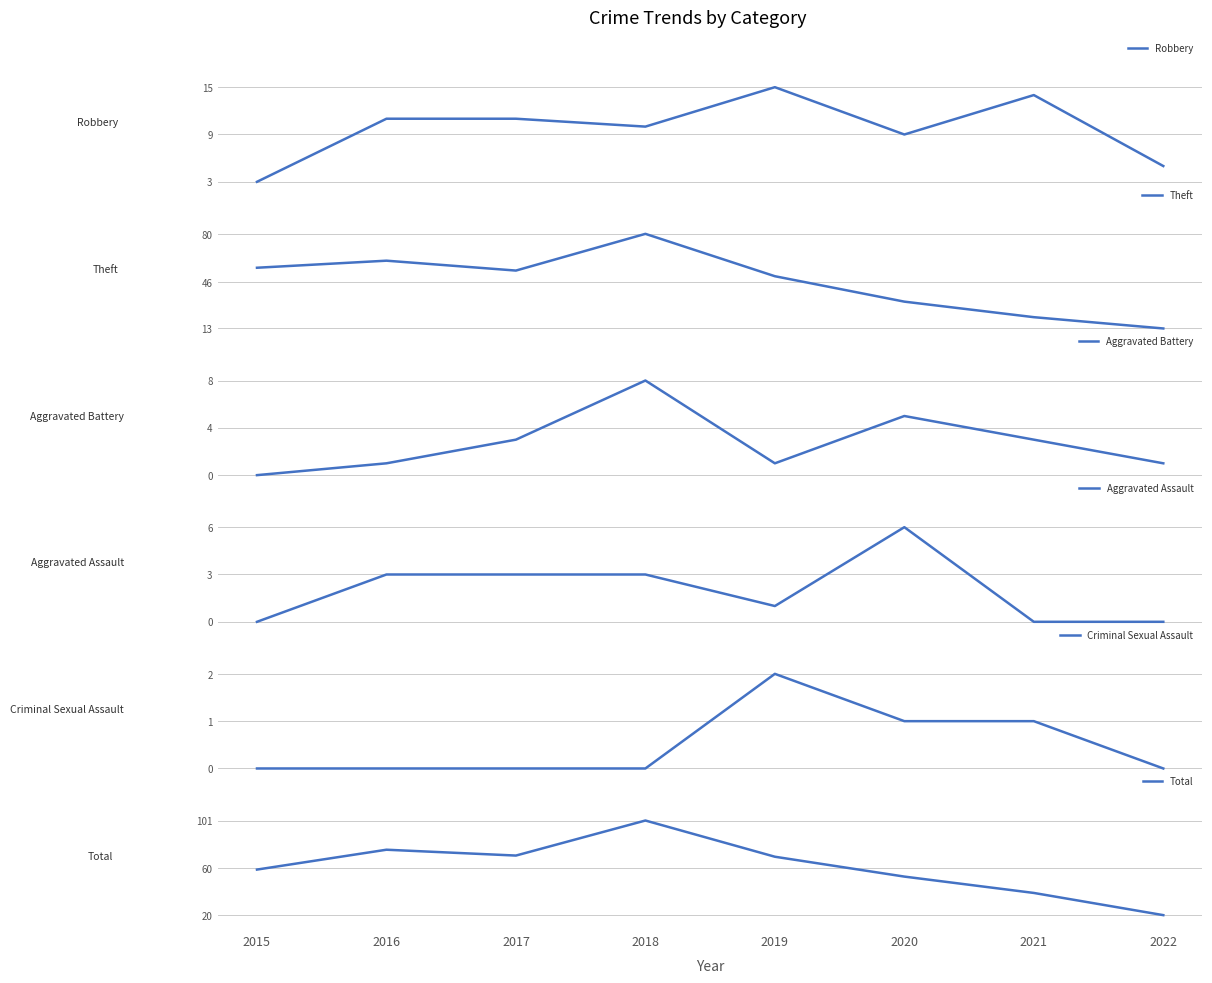

How many Aggravated Assault values are between 0 and 3?

7